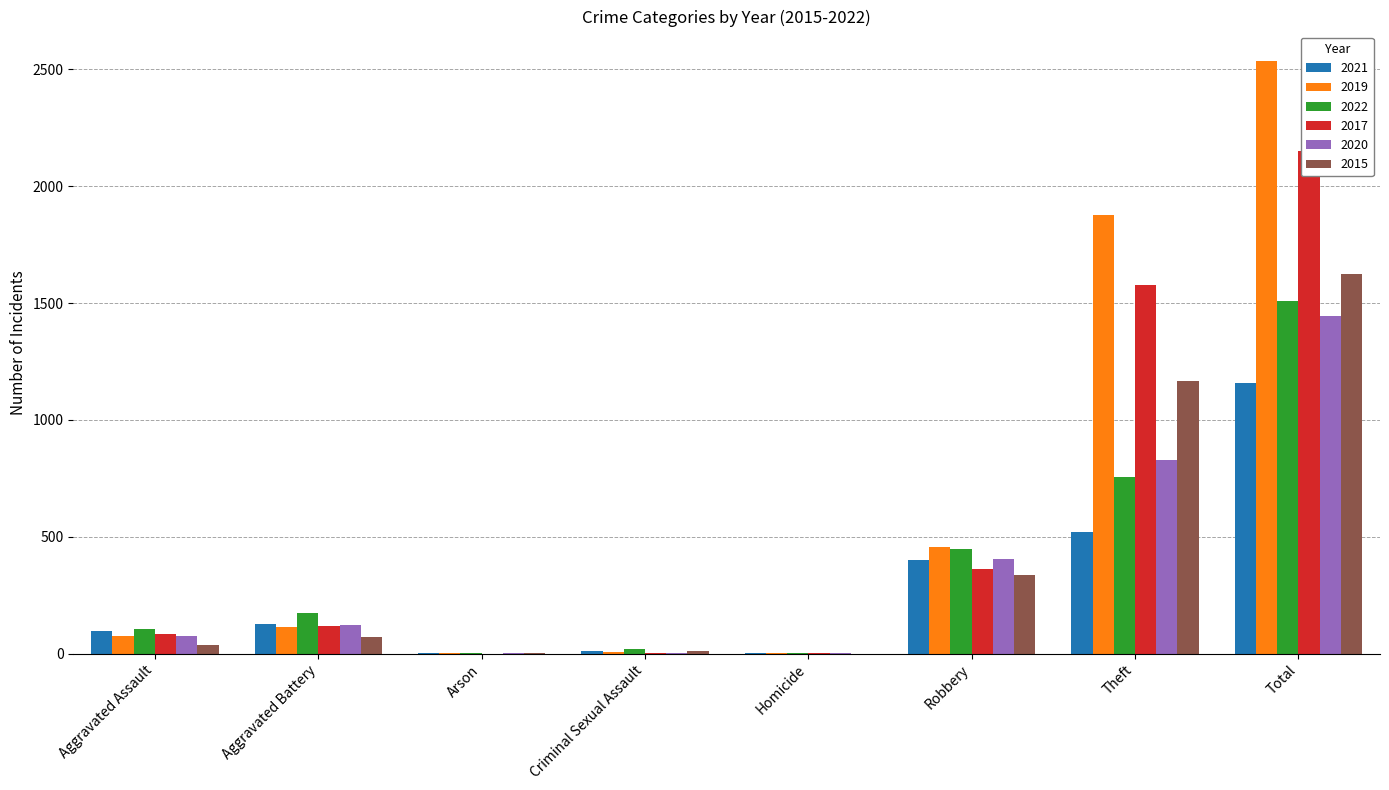

At which category does the chart reach its minimum across all series?

Arson